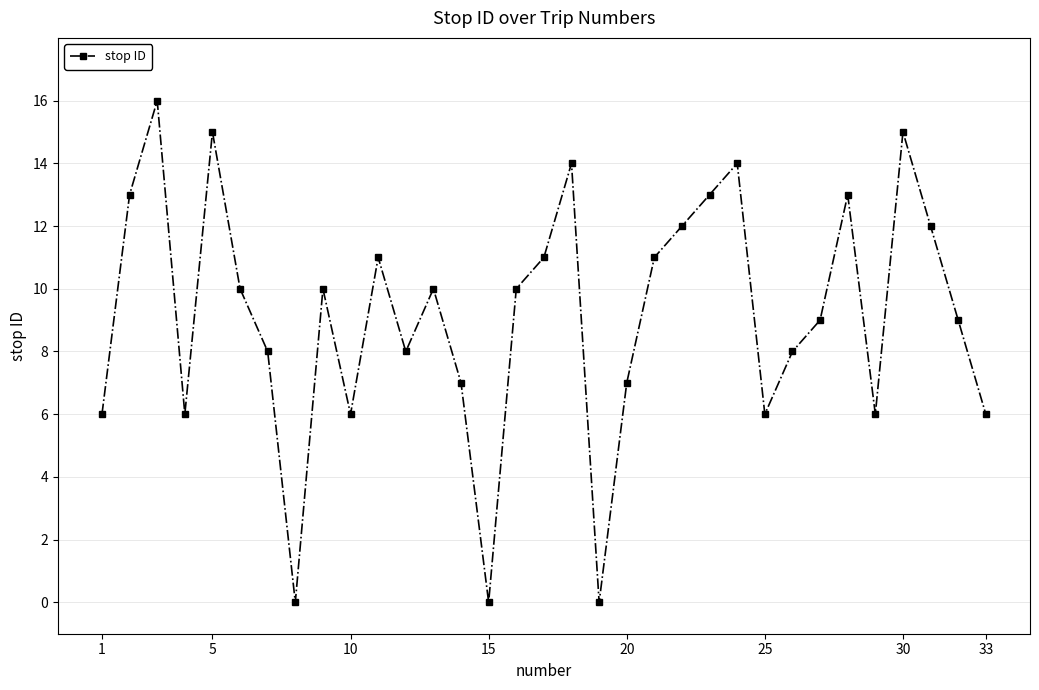

What is the sum of all values?

302